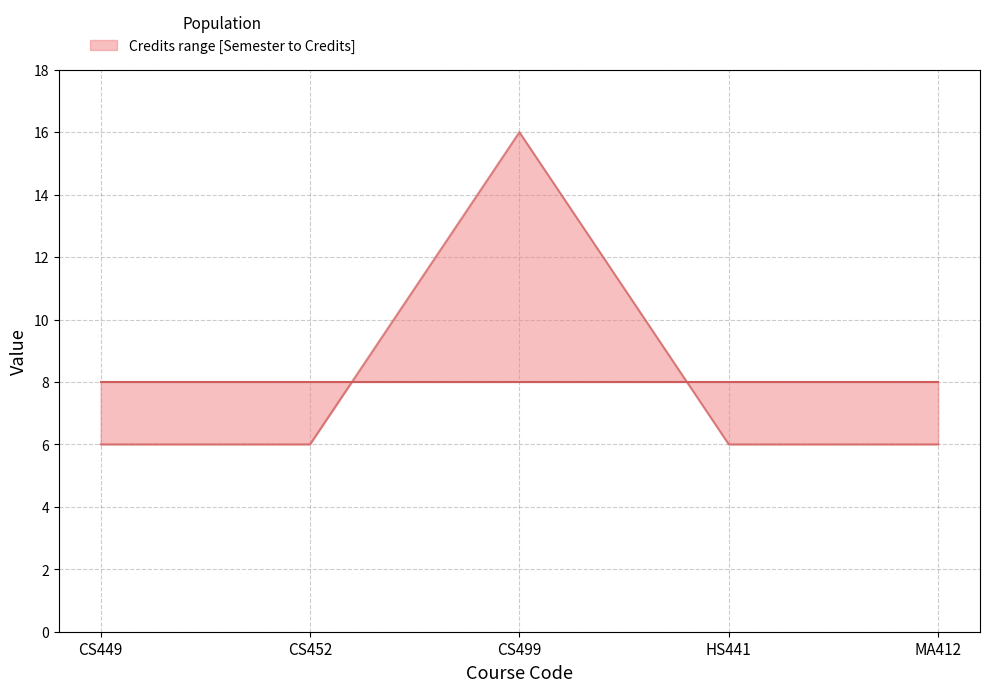

What is the sum of all values?

40